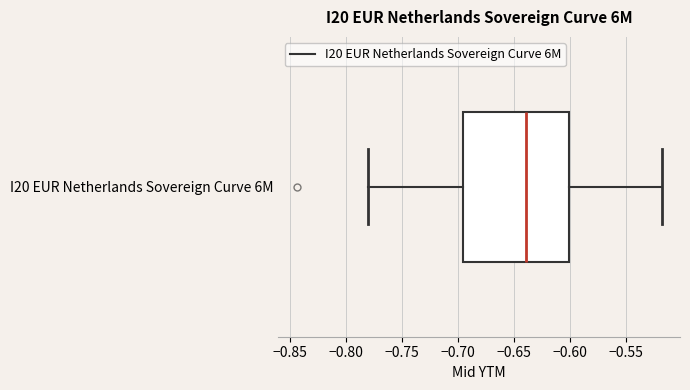

Where does the right whisker of the box for I20 EUR Netherlands Sovereign Curve 6M end on the x-axis? The values are not printed on the chart, so give them approximately, as read against the axis.

-0.520